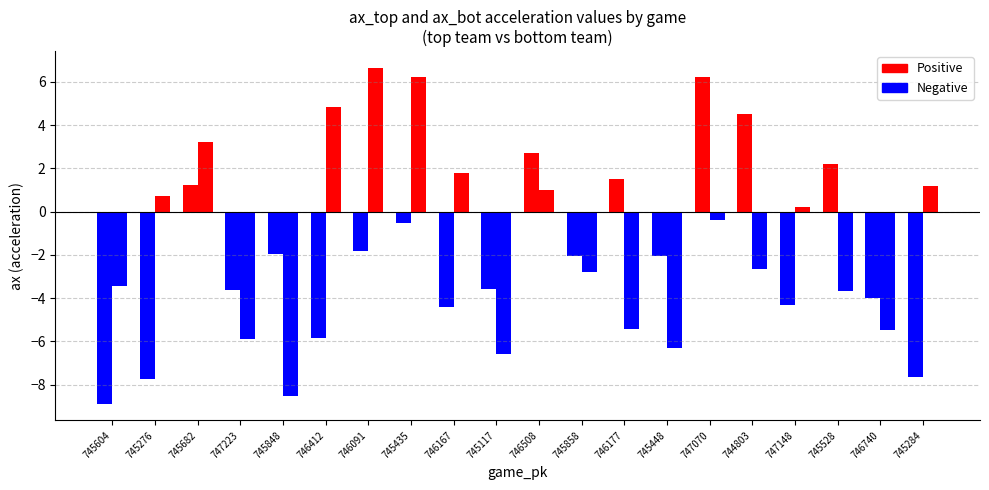

The value of ax_bot at 745848 is -8.5. True or false?

True